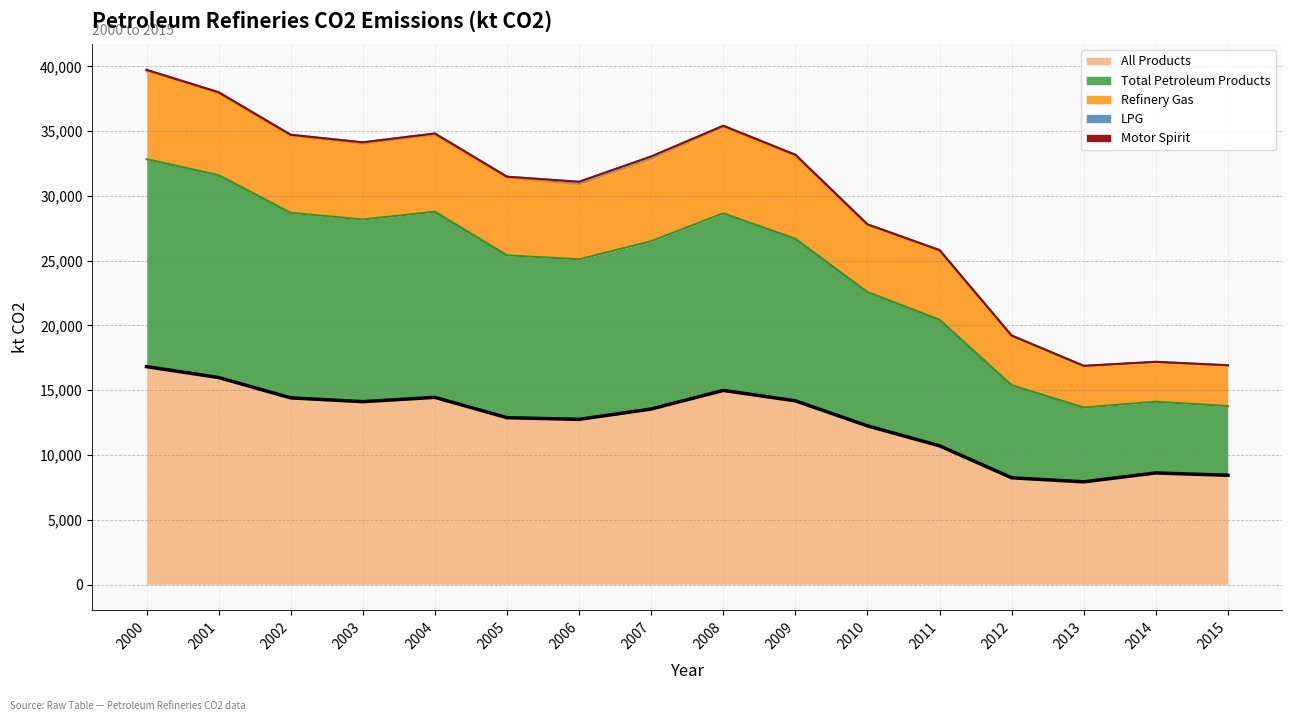

True or false: Refinery Gas and Total Petroleum Products cross at least once.

False